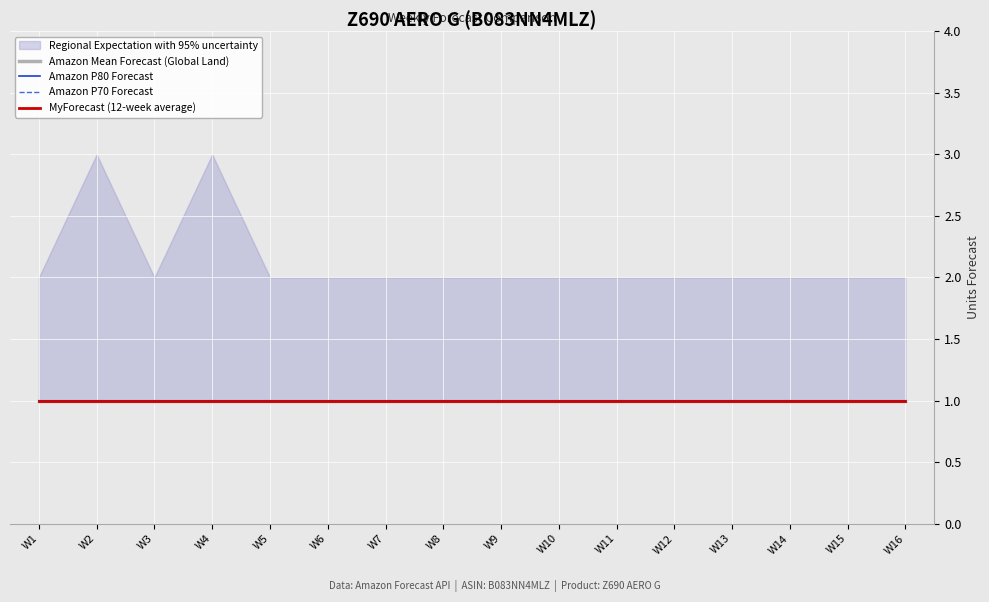

The value of Amazon Mean Forecast at W8 is 0. True or false?

False